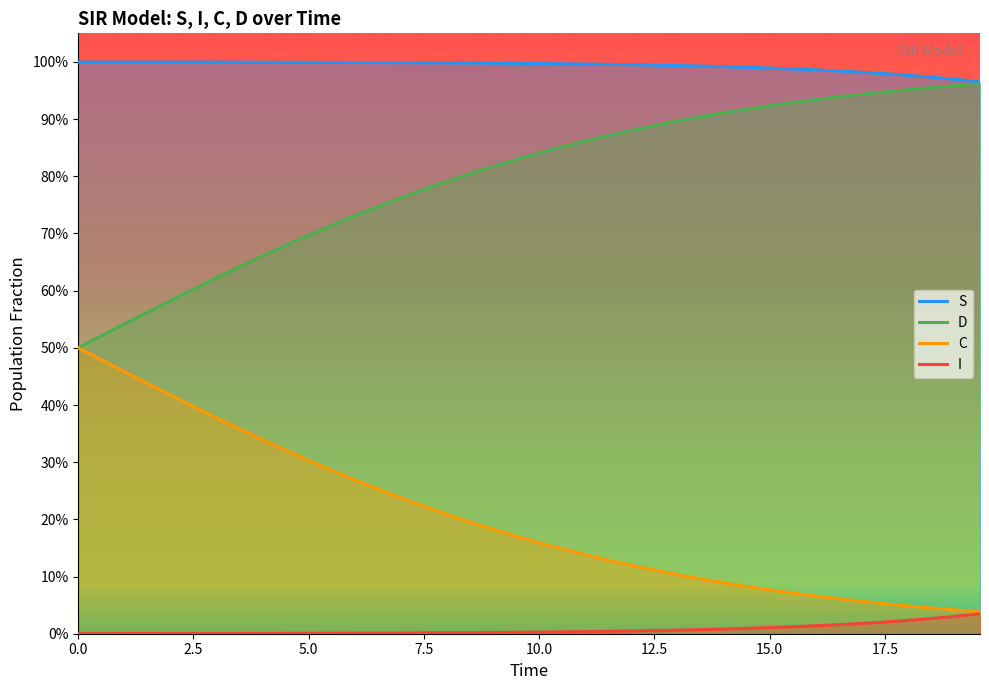

True or false: D and I cross at least once.

False